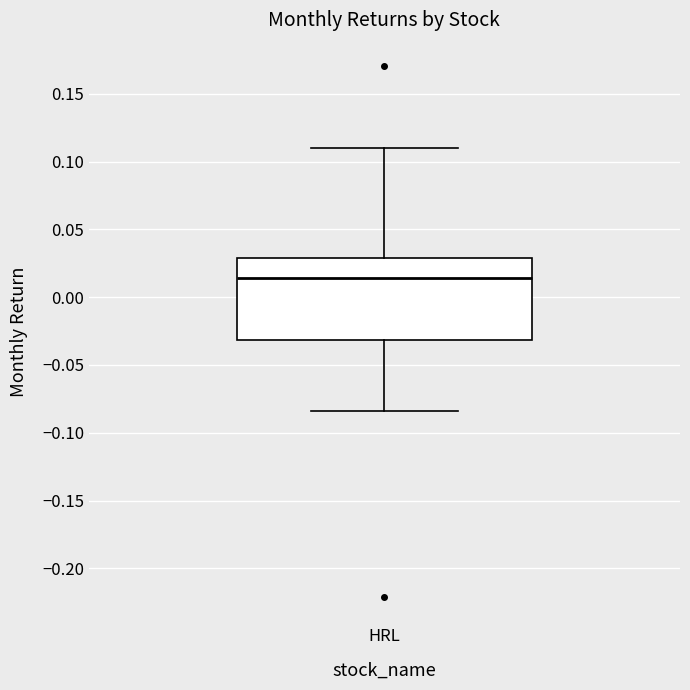

Read this box plot against the y-axis: the position of the median line, the range covered by the box, and the ends of both whiskers. The values are not printed on the chart, so give them approximately, as read against the axis.

median 0.015, box -0.030 to 0.030, whiskers -0.085 to 0.110